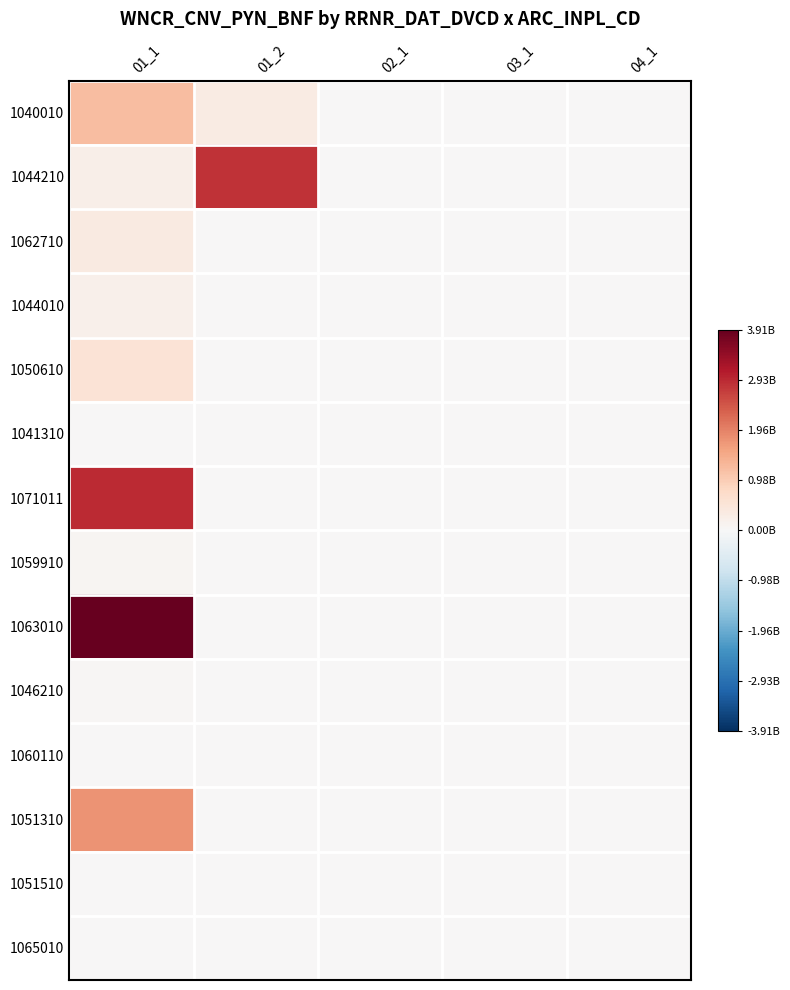

Reading left to right, what are all the values shown in this chart?

1040010: 01_1=1216787078	01_2=328483615	02_1=0	03_1=0	04_1=0
1044210: 01_1=221599564	01_2=2839791441	02_1=0	03_1=0	04_1=0
1062710: 01_1=356373040	01_2=0	02_1=0	03_1=0	04_1=0
1044010: 01_1=188331080	01_2=0	02_1=0	03_1=0	04_1=0
1050610: 01_1=545072015	01_2=0	02_1=0	03_1=0	04_1=0
1041310: 01_1=4946571	01_2=0	02_1=0	03_1=0	04_1=0
1071011: 01_1=2912754199	01_2=0	02_1=0	03_1=0	04_1=0
1059910: 01_1=77773385	01_2=0	02_1=0	03_1=0	04_1=0
1063010: 01_1=3910556204	01_2=0	02_1=0	03_1=0	04_1=0
1046210: 01_1=31902448	01_2=0	02_1=0	03_1=0	04_1=0
1060110: 01_1=29738105	01_2=0	02_1=0	03_1=0	04_1=0
1051310: 01_1=1765486645	01_2=0	02_1=0	03_1=0	04_1=0
1051510: 01_1=12434669	01_2=0	02_1=0	03_1=0	04_1=0
1065010: 01_1=6457737	01_2=0	02_1=0	03_1=0	04_1=0